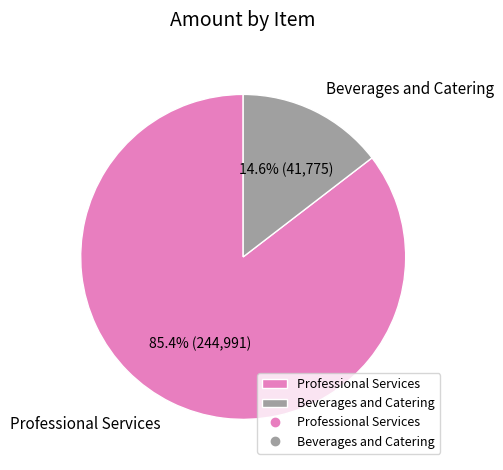

Which category has the biggest portion of the pie?

Professional Services